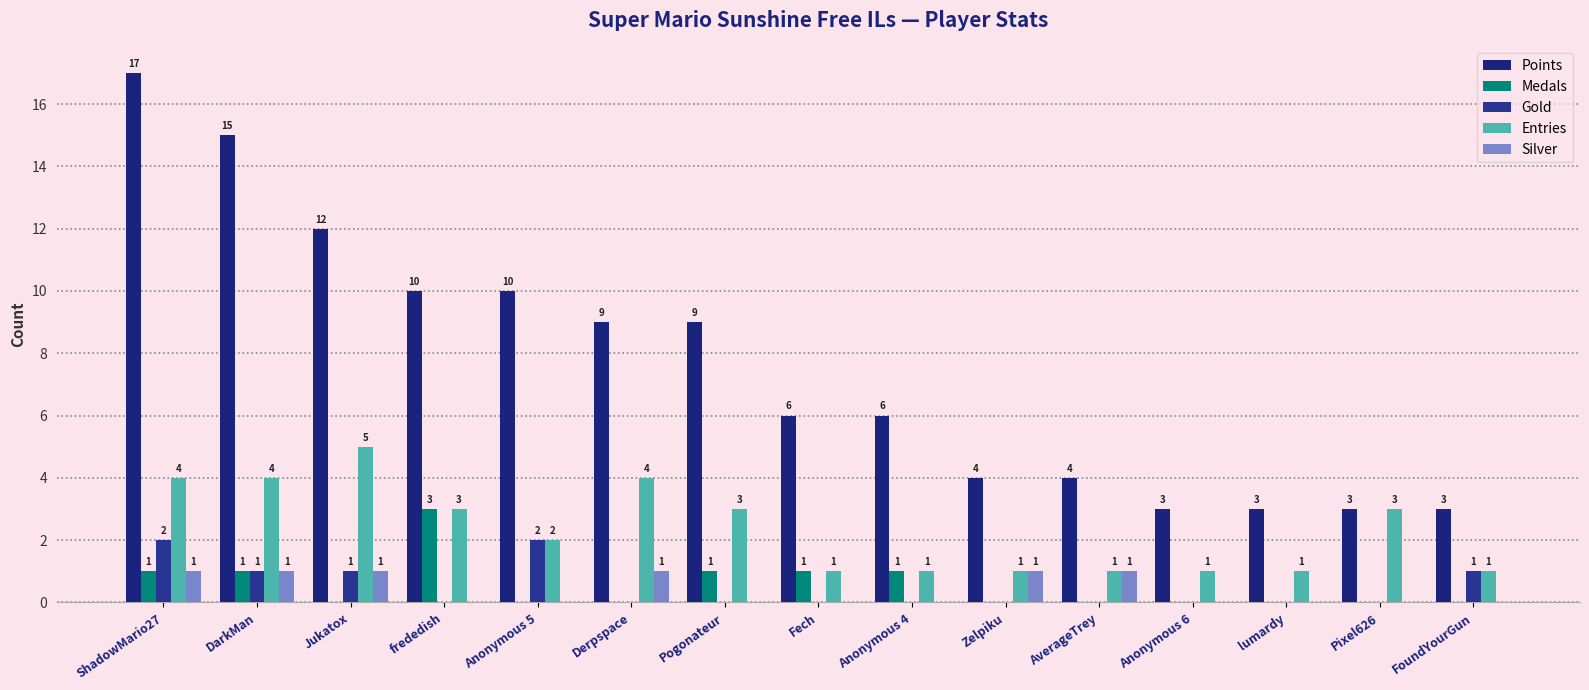

Reading left to right, what are all the values shown in this chart?

Points: 17	15	12	10	10	9	9	6	6	4	4	3	3	3	3
Medals: 1	1	0	3	0	0	1	1	1	0	0	0	0	0	0
Gold: 2	1	1	0	2	0	0	0	0	0	0	0	0	0	1
Entries: 4	4	5	3	2	4	3	1	1	1	1	1	1	3	1
Silver: 1	1	1	0	0	1	0	0	0	1	1	0	0	0	0